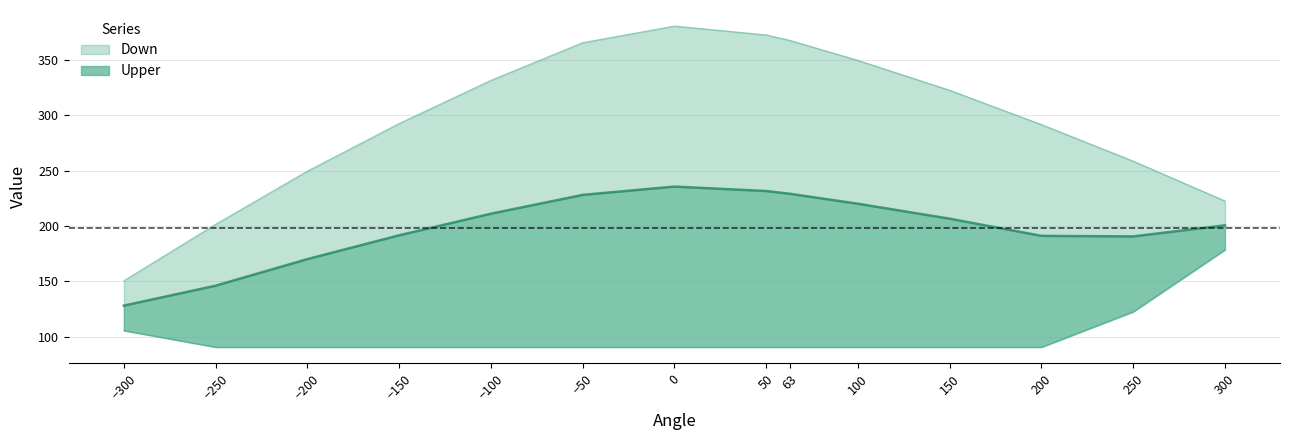

What is the difference between the highest and lowest values at 150?

232.0